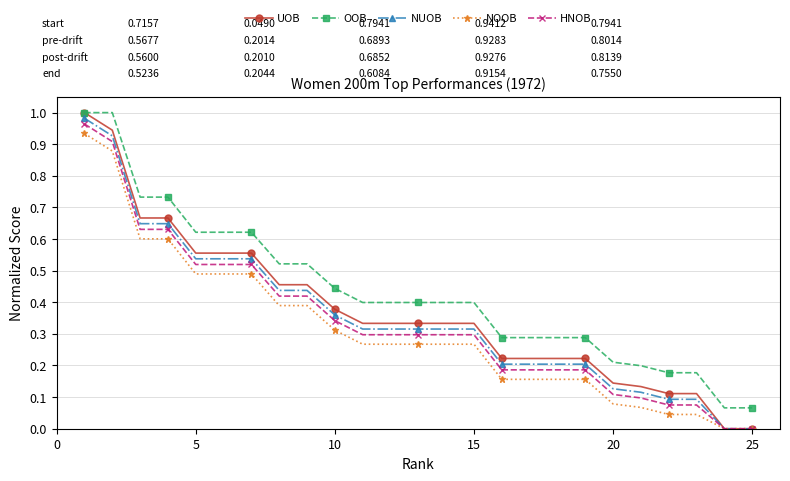

Which series has the largest total across all categories?

OOB